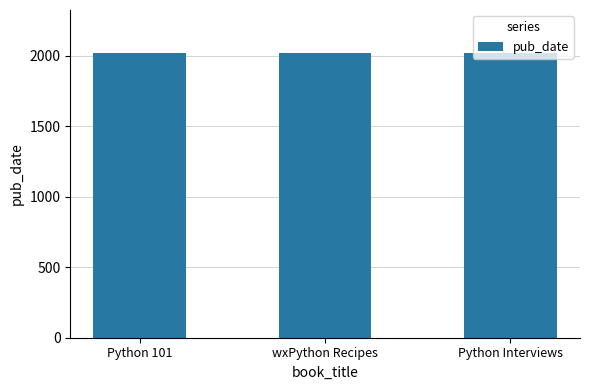

What is the sum of the values at Python Interviews and wxPython Recipes?

4036